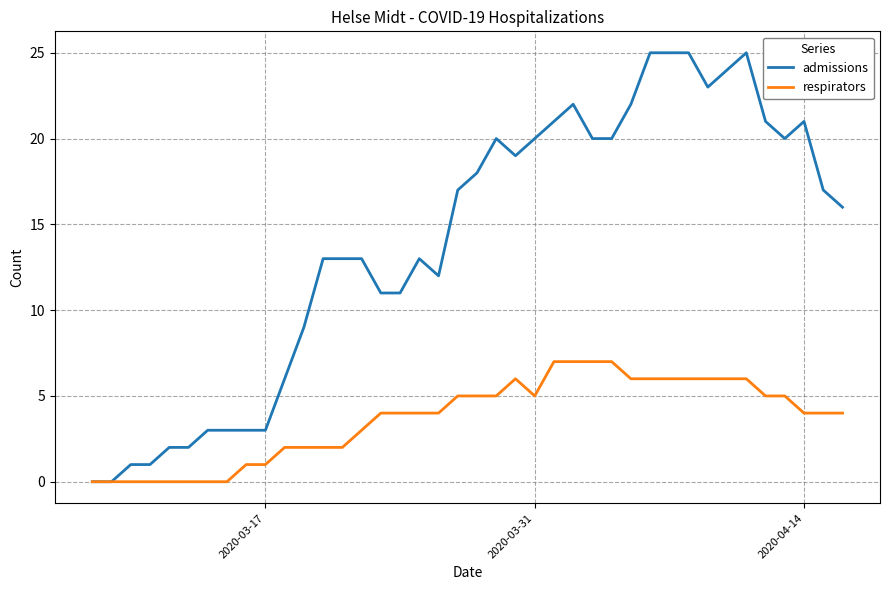

Which series has the largest range (max minus min)?

admissions